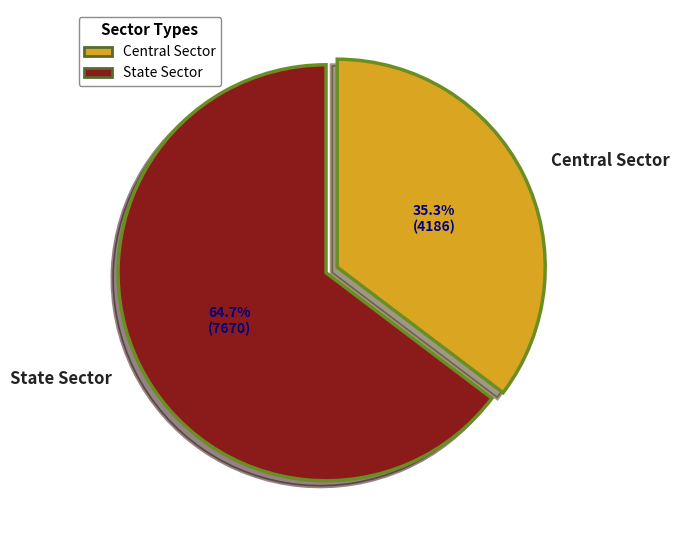

Which slice is the largest?

State Sector